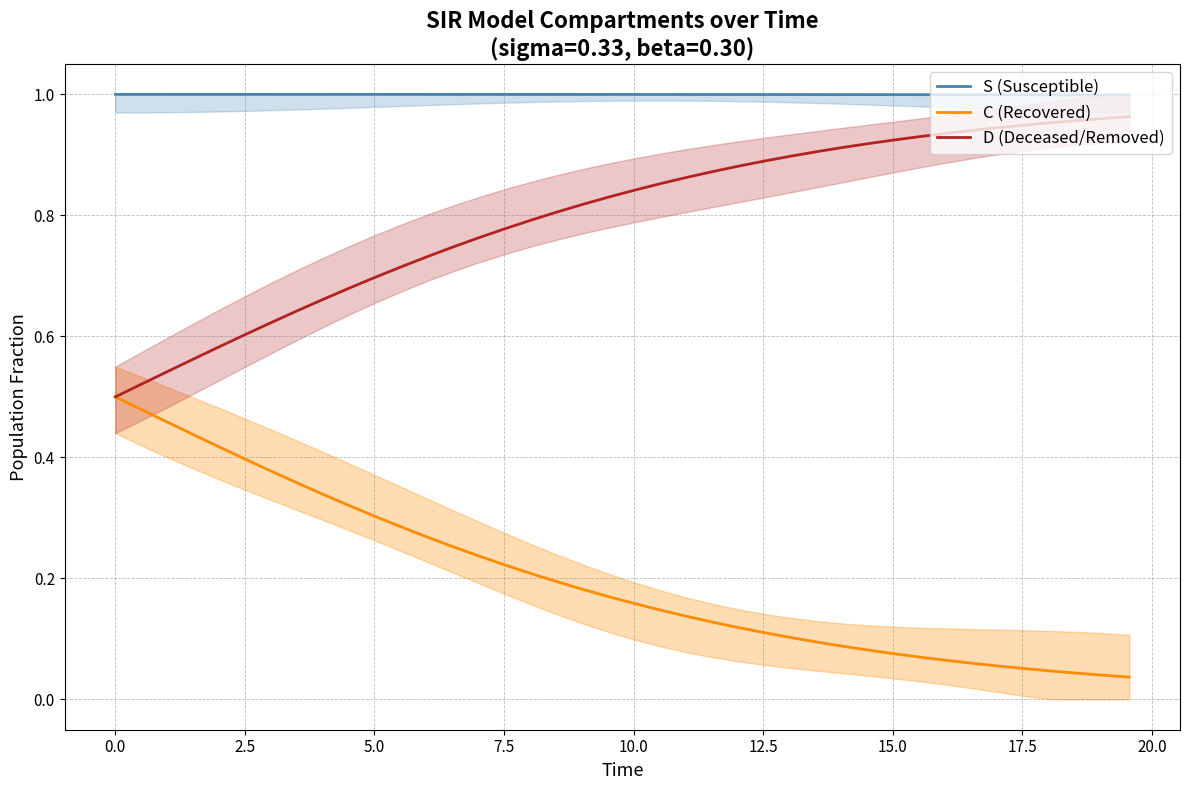

True or false: S (Susceptible) and C (Recovered) intersect in this chart.

False